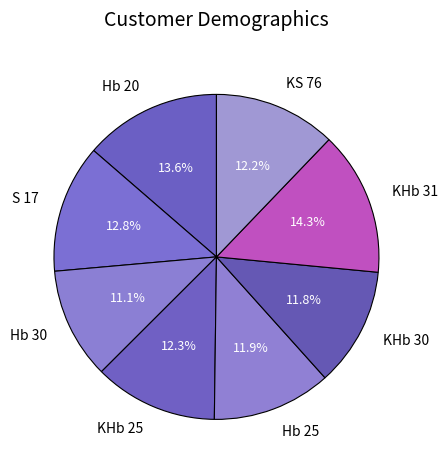

Is it true that Hb 20 is 14% of the pie?

True